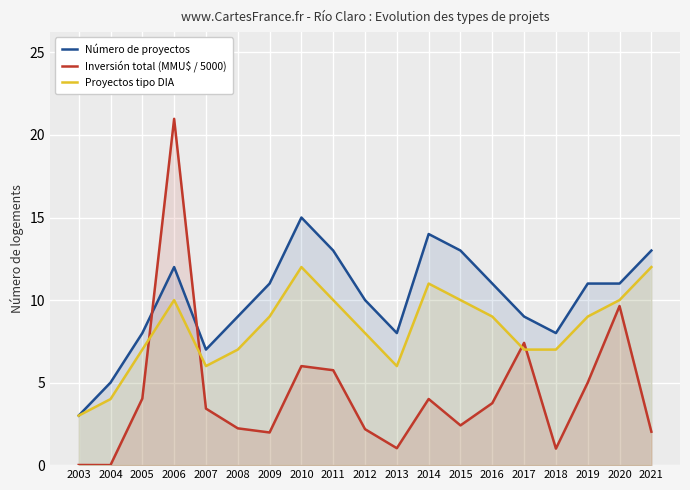

Between 2003 and 2020, which is larger?

2020